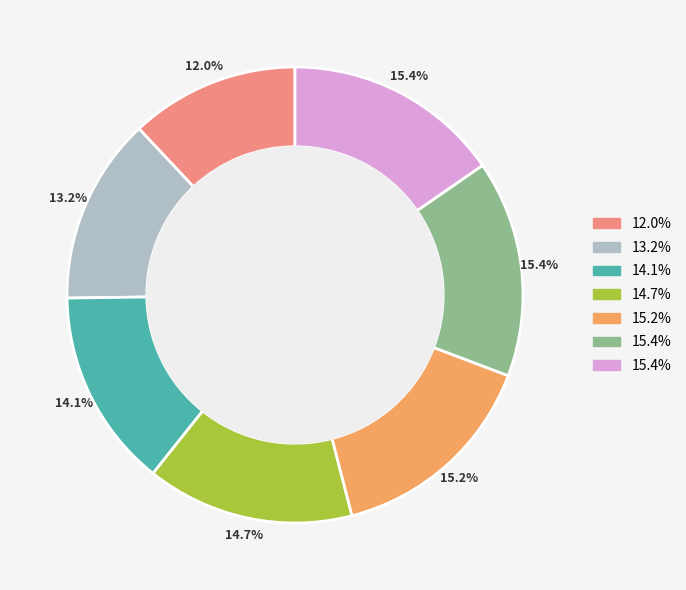

Is there a majority slice in this chart?

No